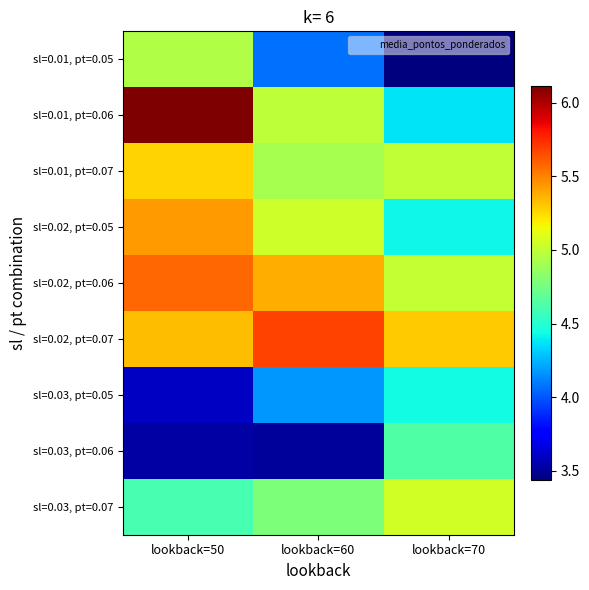

Rank the series at lookback=50 from lowest to highest value.

sl=0.03, pt=0.06, sl=0.03, pt=0.05, sl=0.03, pt=0.07, sl=0.01, pt=0.05, sl=0.01, pt=0.07, sl=0.02, pt=0.07, sl=0.02, pt=0.05, sl=0.02, pt=0.06, sl=0.01, pt=0.06